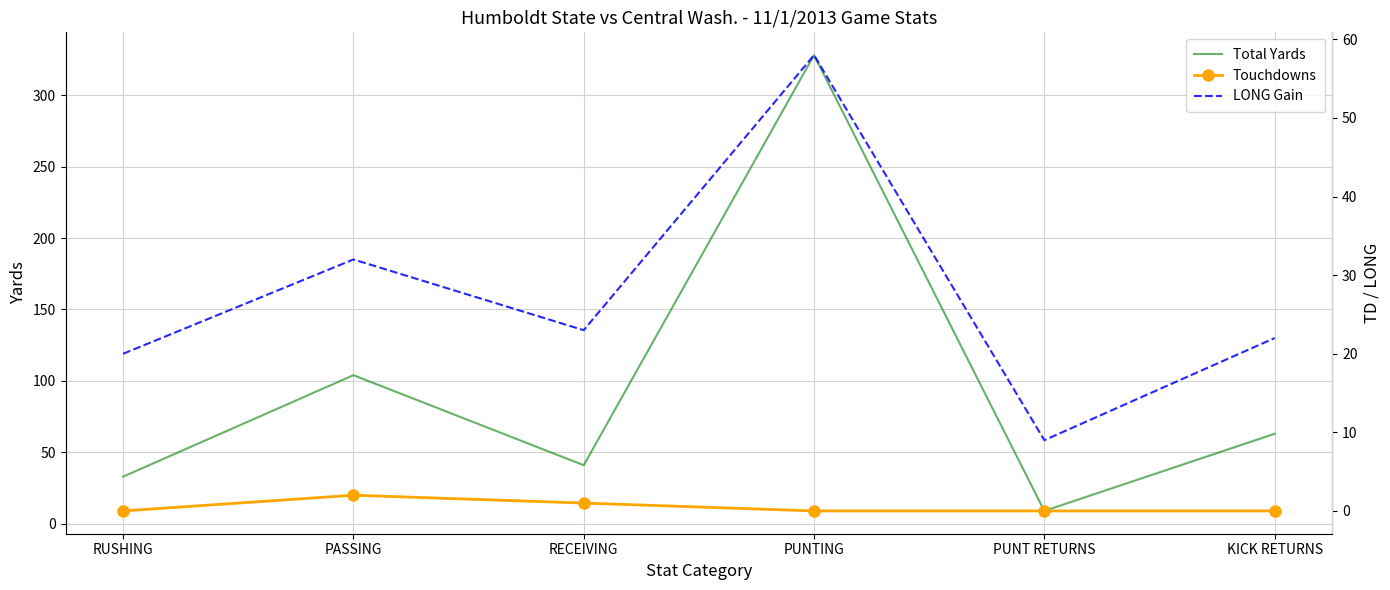

At which category is the sum across all series the highest?

PUNTING